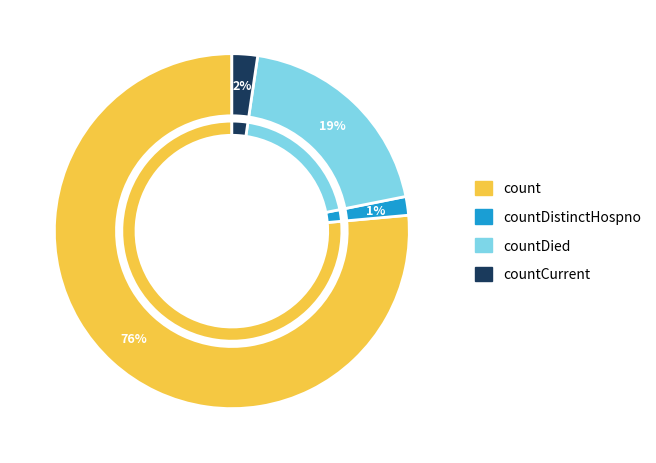

To the nearest percent, what is the average slice percentage?

25%